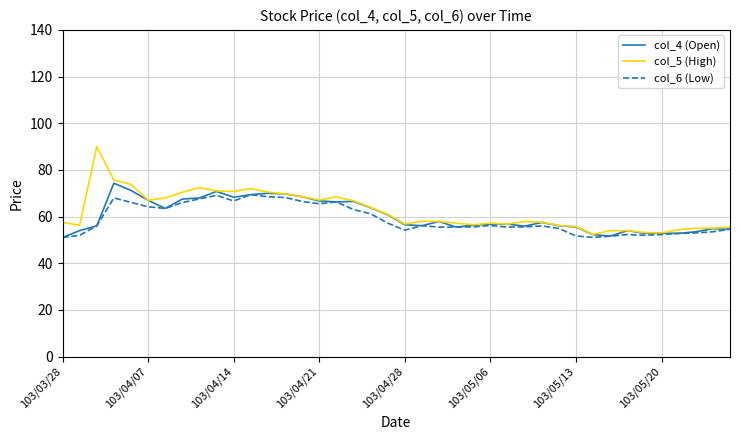

How many lines are shown in the chart?

3